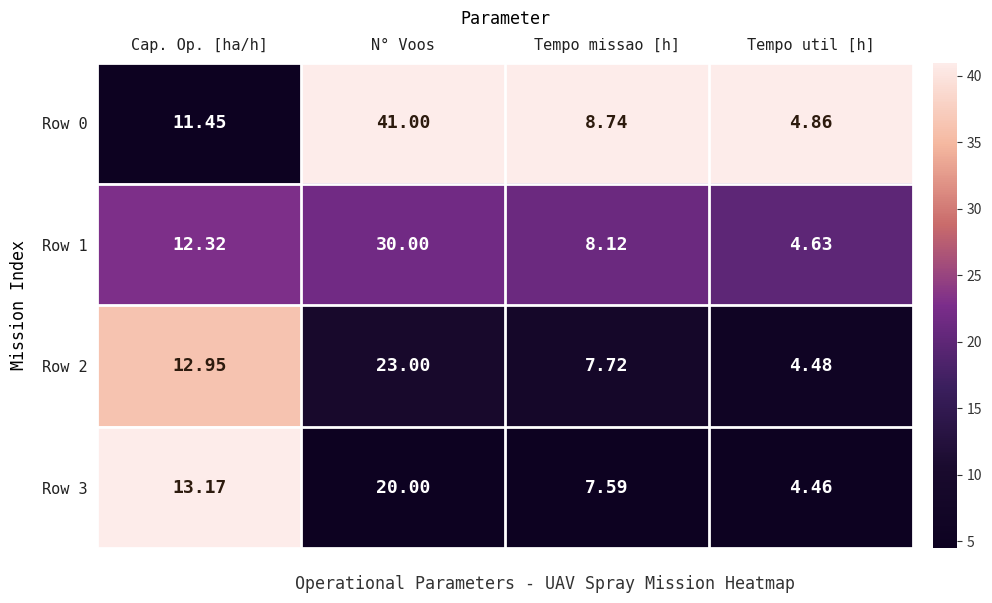

Is the value of Row 3 at N° Voos greater than the value of Row 0 at Tempo util [h]?

Yes